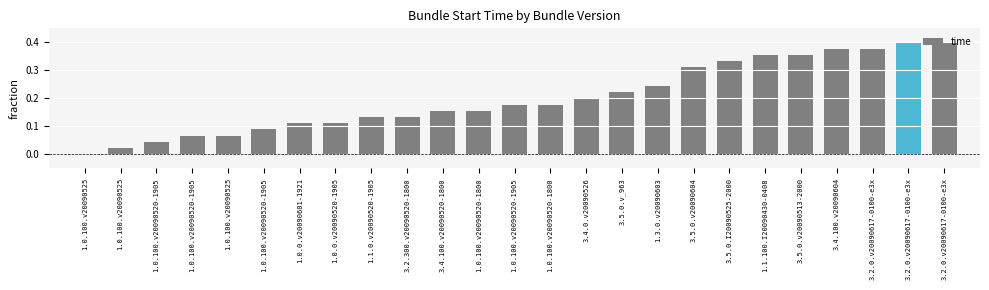

How many values exceed 0?

24